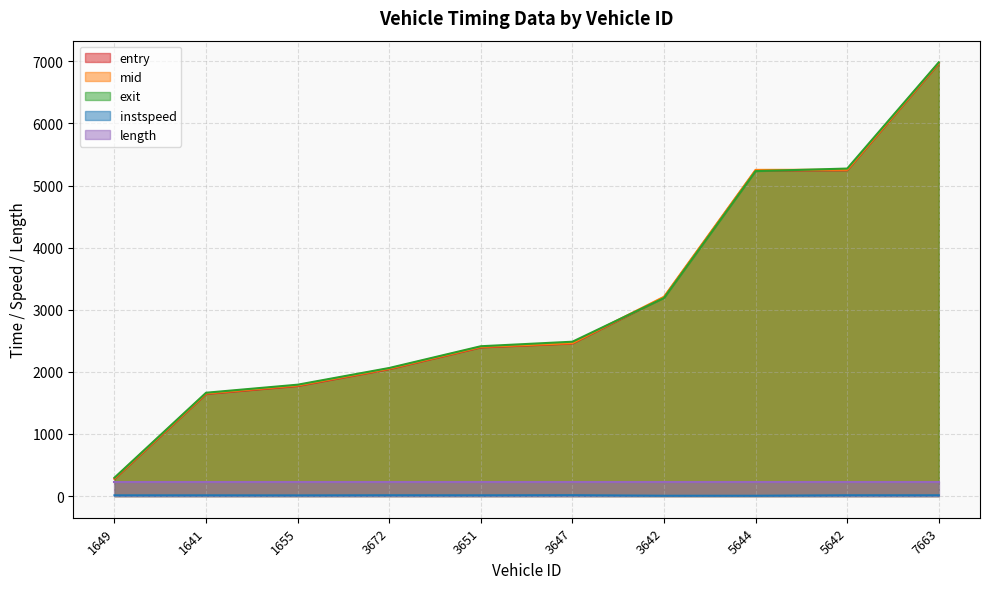

What is the spread (max minus min) of values at 3651?

2400.4